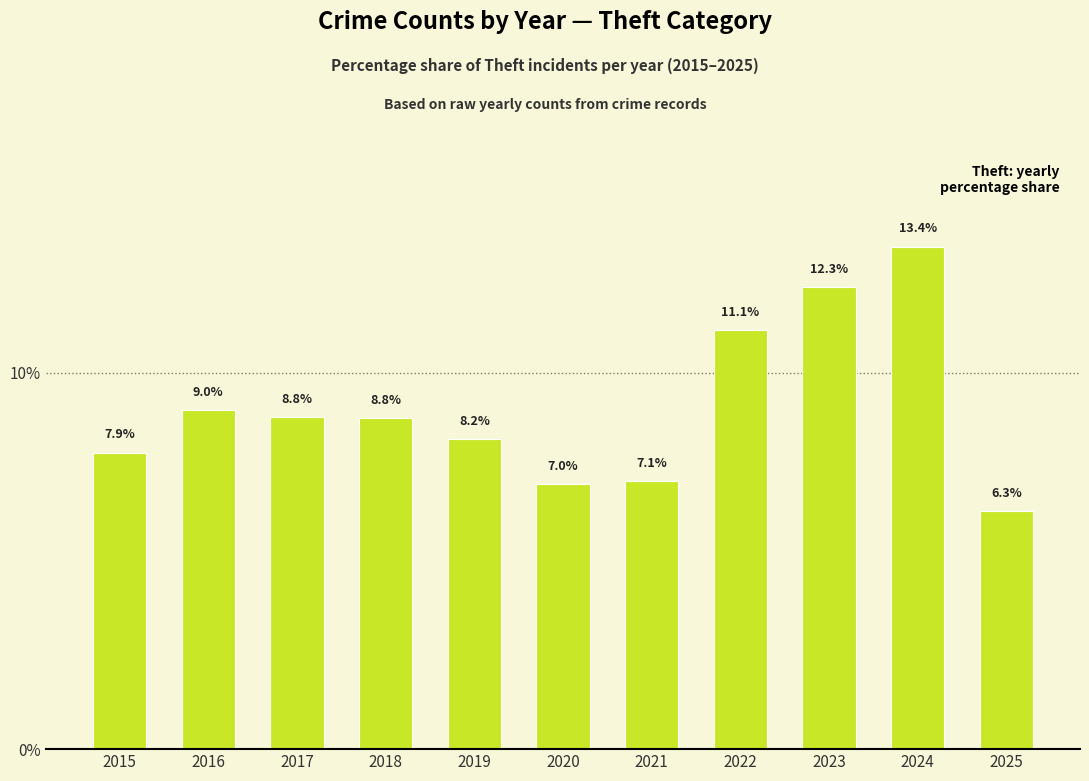

What is the difference between the second highest and minimum values?

6.0